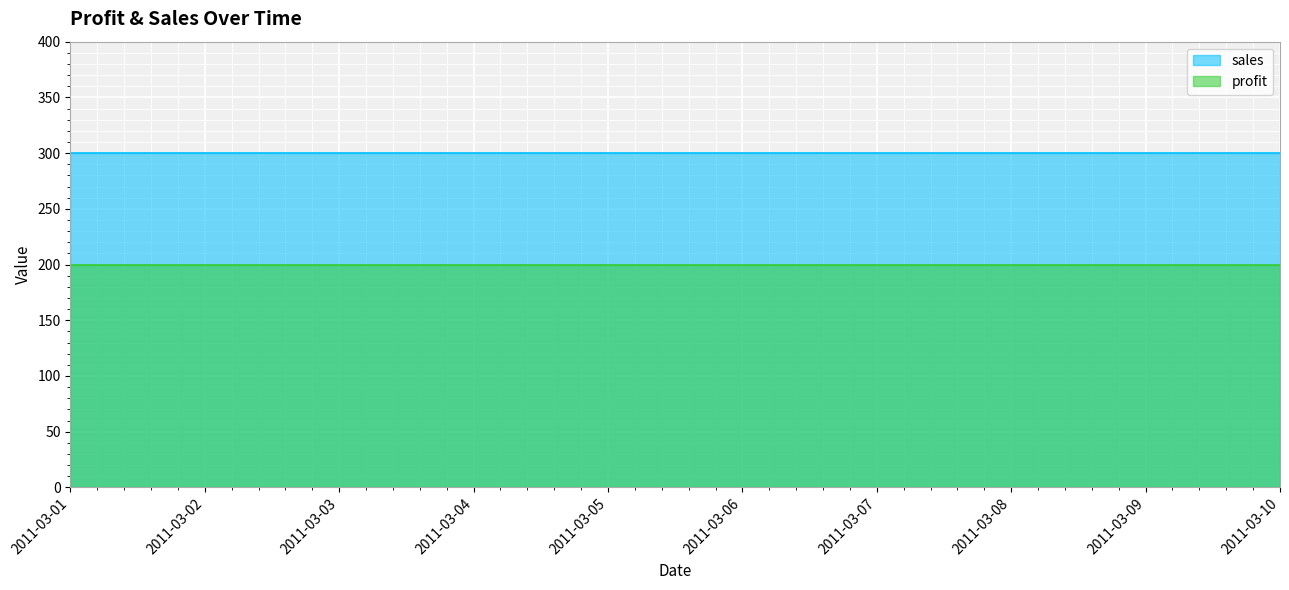

Rank the series by their average value, from highest to lowest.

sales, profit